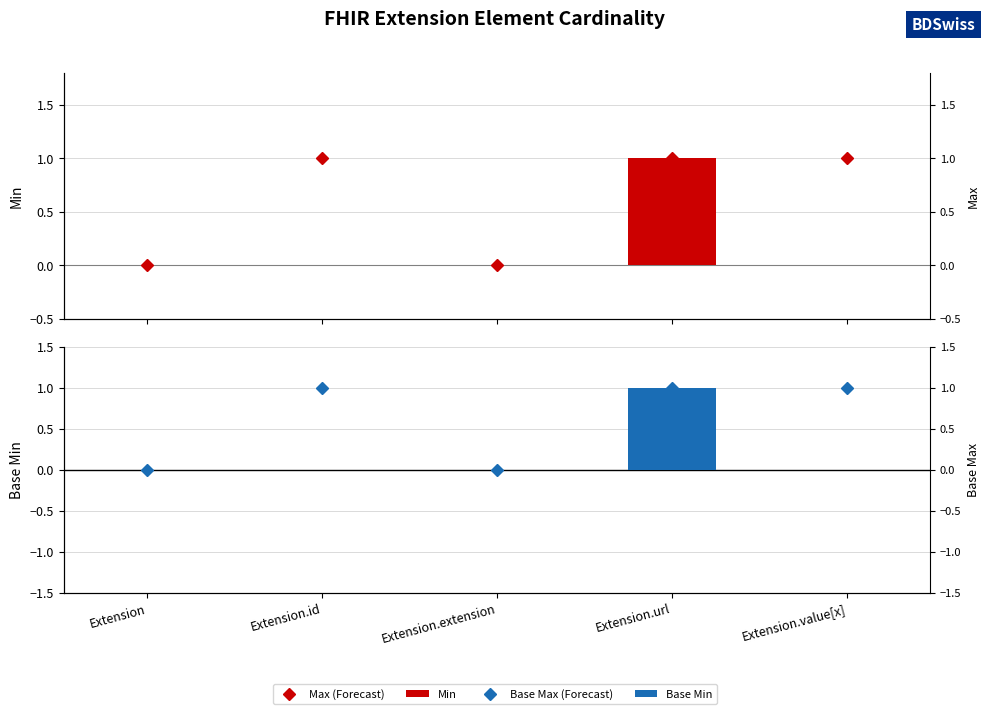

Is the value of Base Min at Extension.value[x] greater than the value of Base Max (Forecast) at Extension?

No